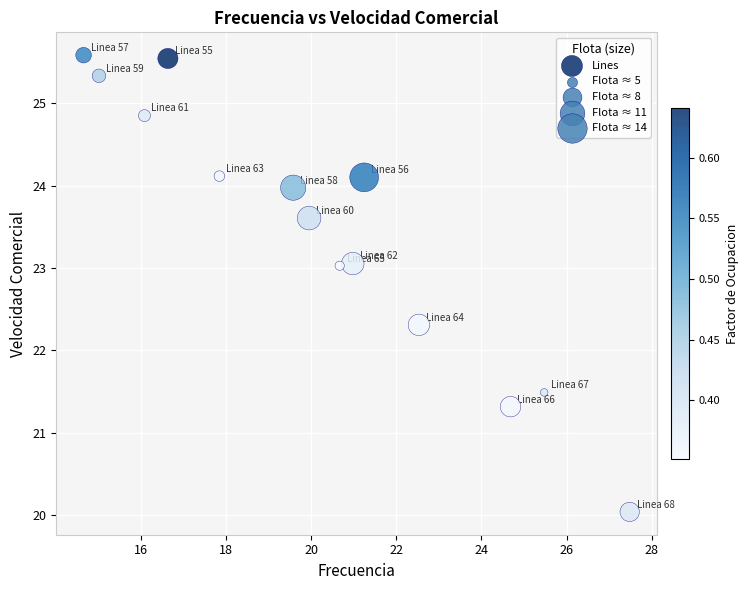

What is the range of Y values (max minus min)?

5.6